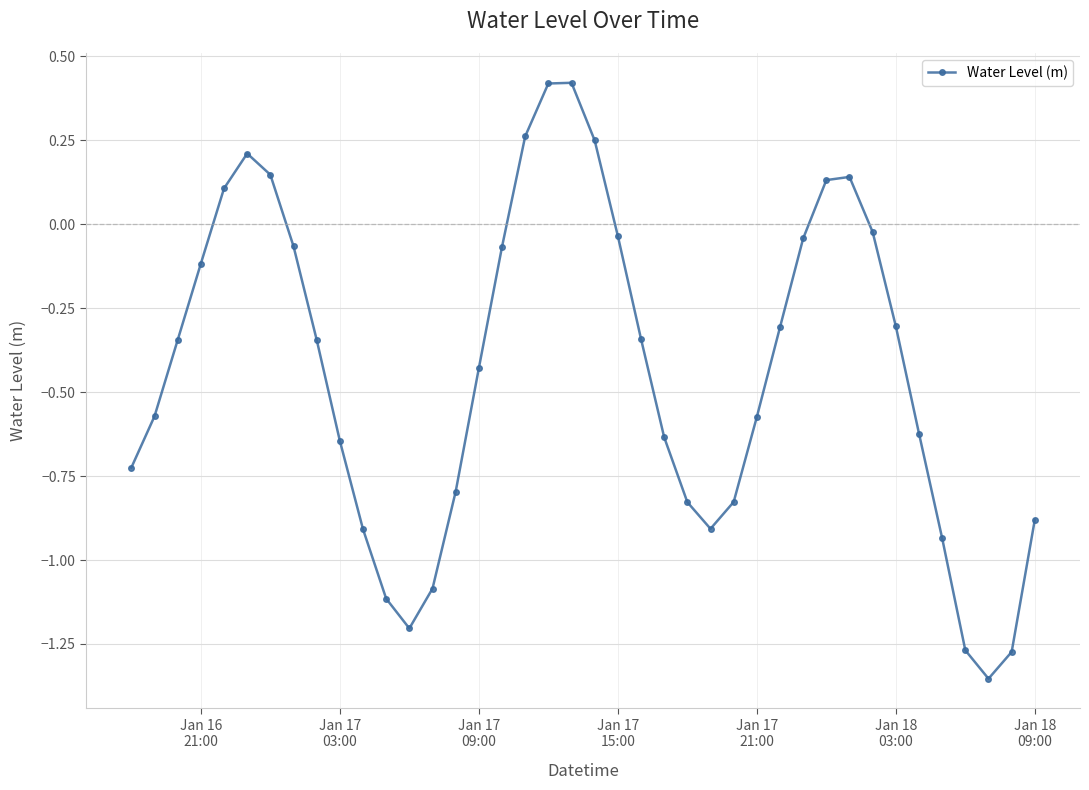

How many lines are shown in the chart?

1